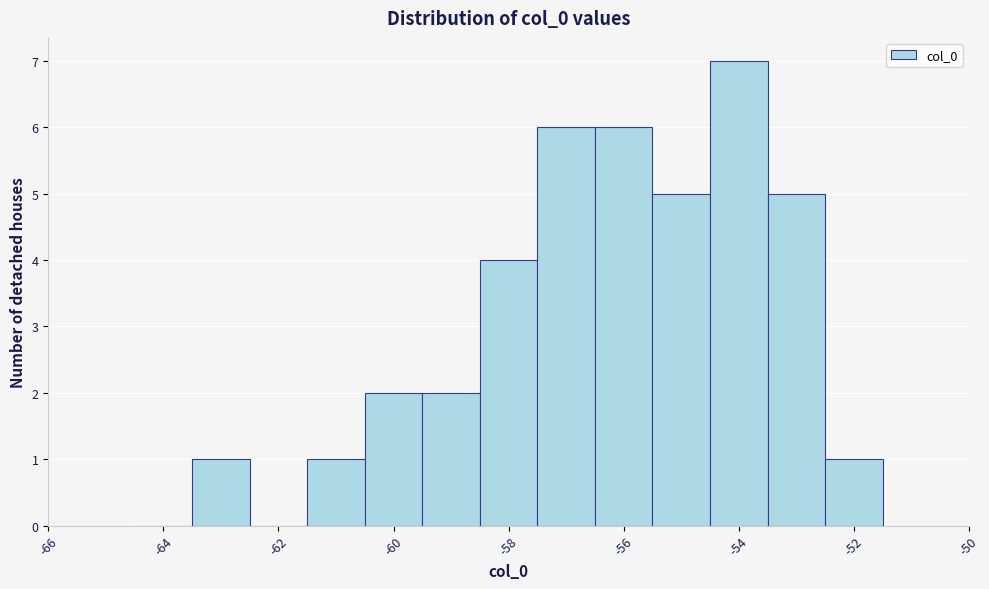

Reading left to right, transcribe this chart: for each bar, give the range it covers on the x-axis and its height. Neither the bar edges nor the heights are printed on the chart, so give them approximately, as read against the axes.

-64.5 to -63.5: 0
-63.5 to -62.5: 1
-62.5 to -61.5: 0
-61.5 to -60.5: 1
-60.5 to -59.5: 2
-59.5 to -58.5: 2
-58.5 to -57.5: 4
-57.5 to -56.5: 6
-56.5 to -55.5: 6
-55.5 to -54.5: 5
-54.5 to -53.5: 7
-53.5 to -52.5: 5
-52.5 to -51.5: 1